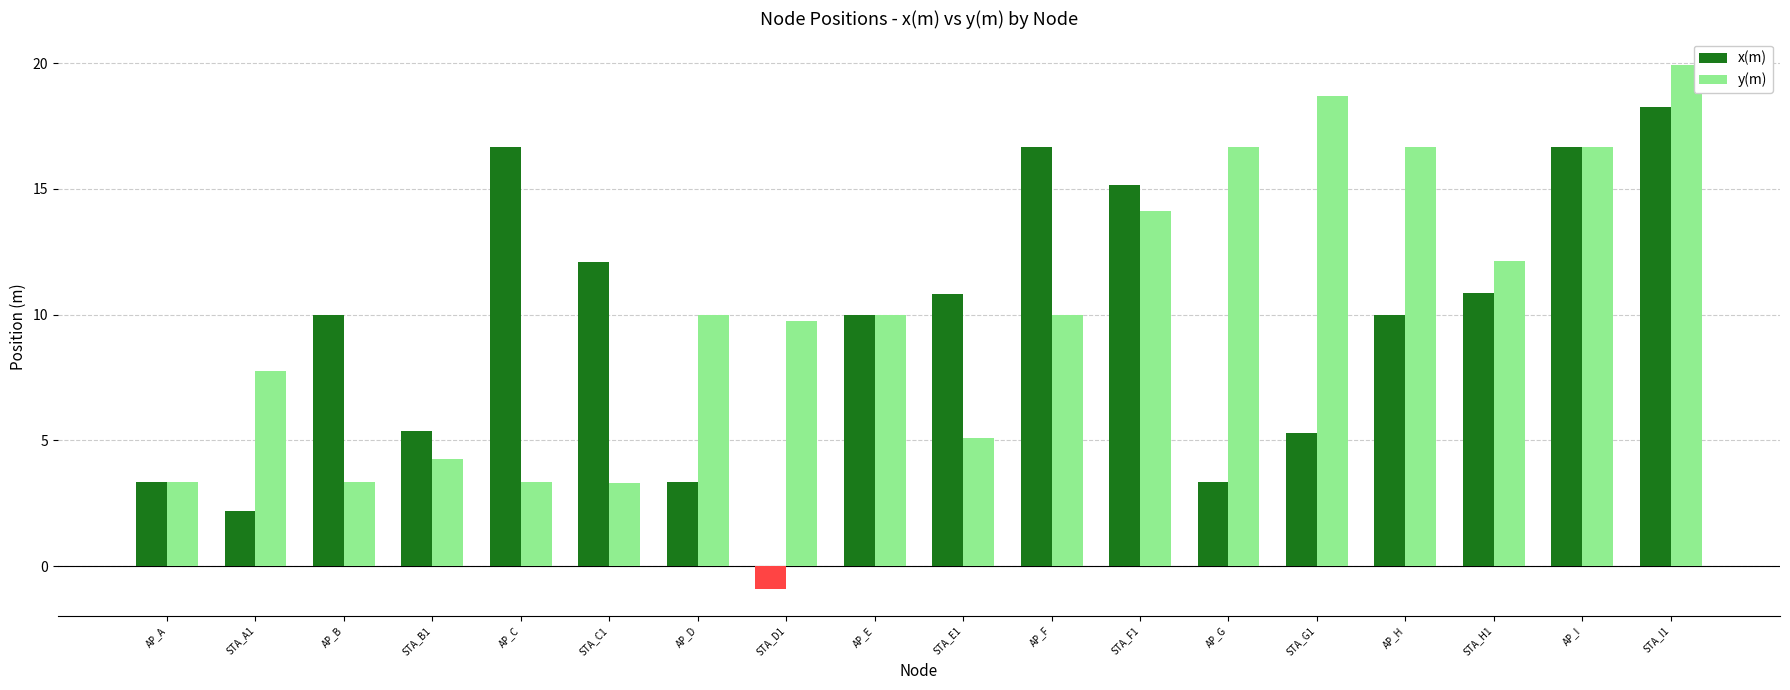

What is the sum of all y(m) values?

185.0